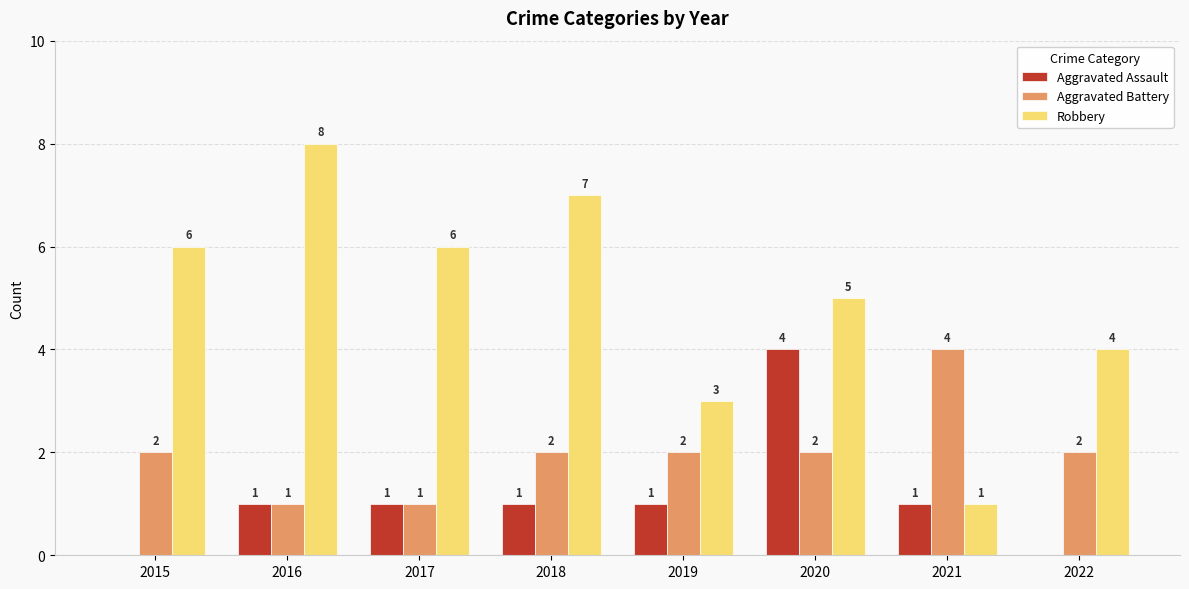

How many Aggravated Assault values are between 1 and 2?

5